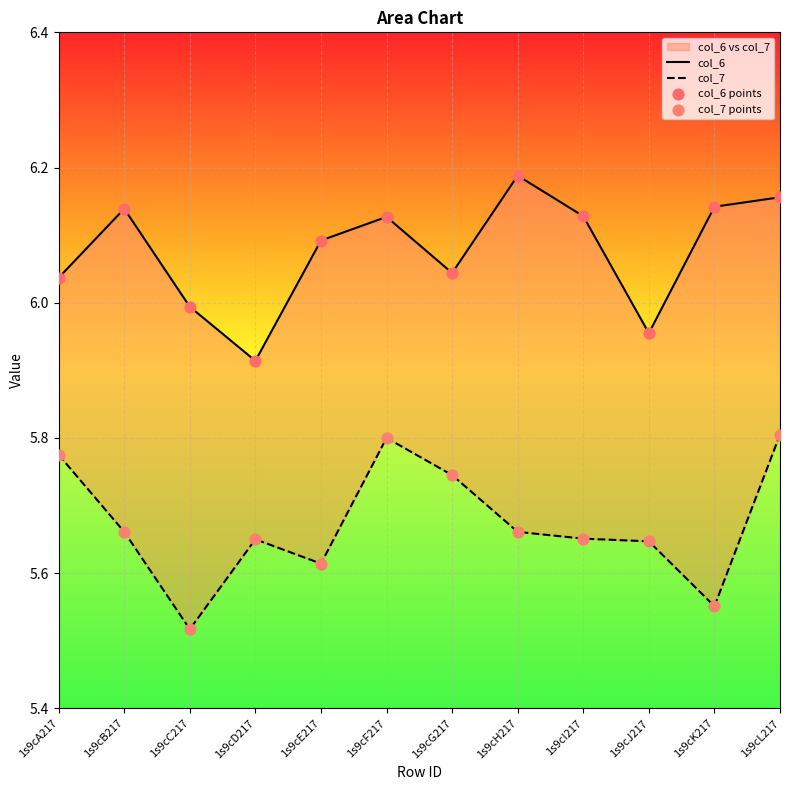

Which series has the widest spread of Y values?

col_7